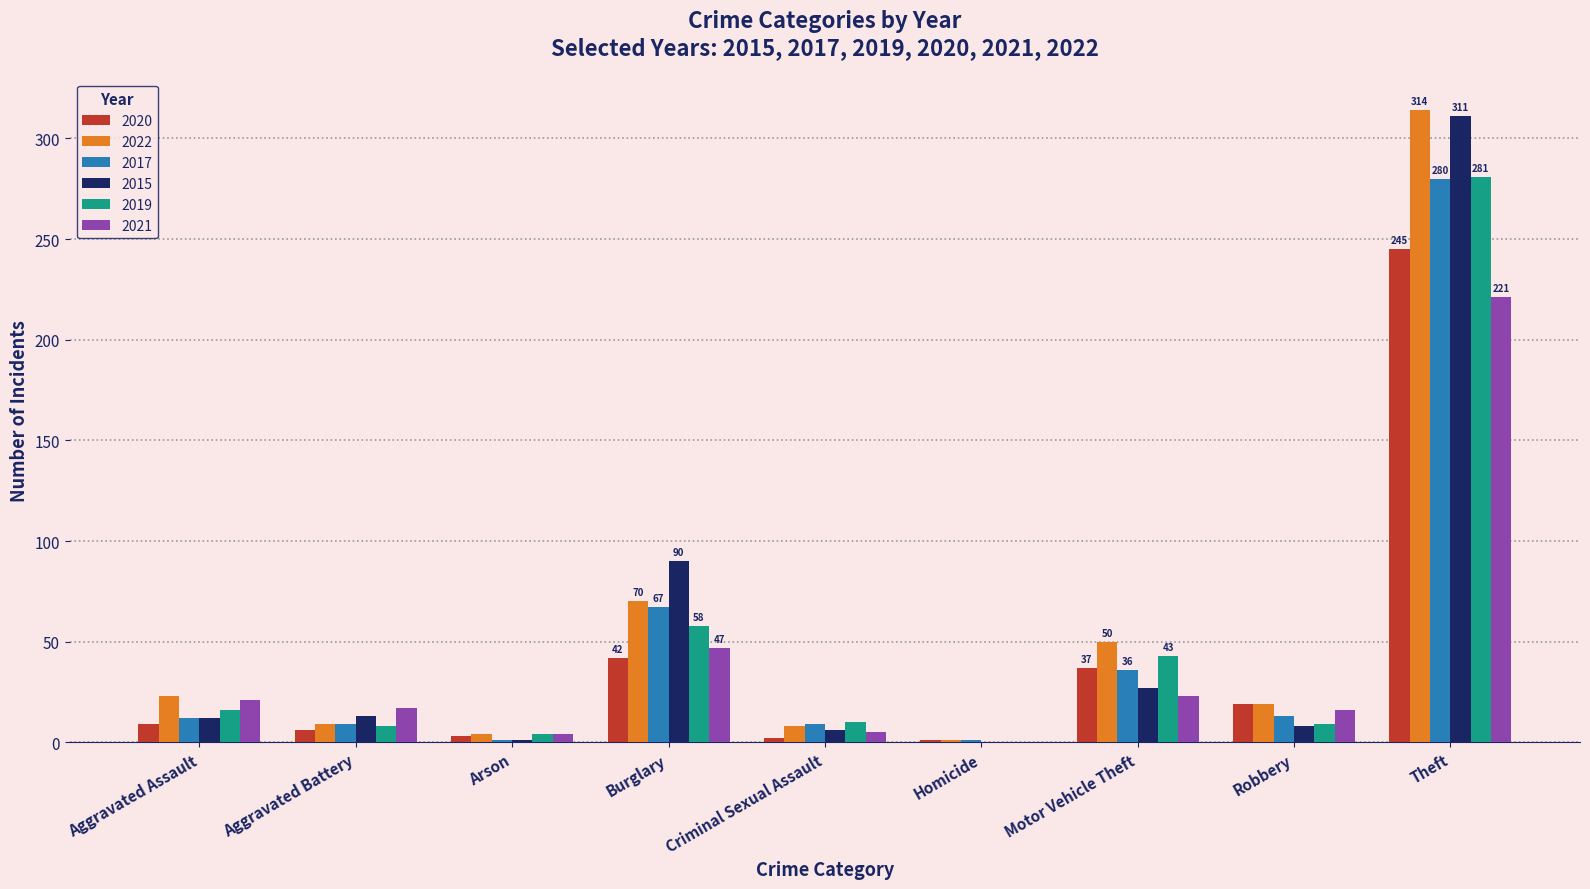

Where is 2022 nearest to the value 157?

Burglary